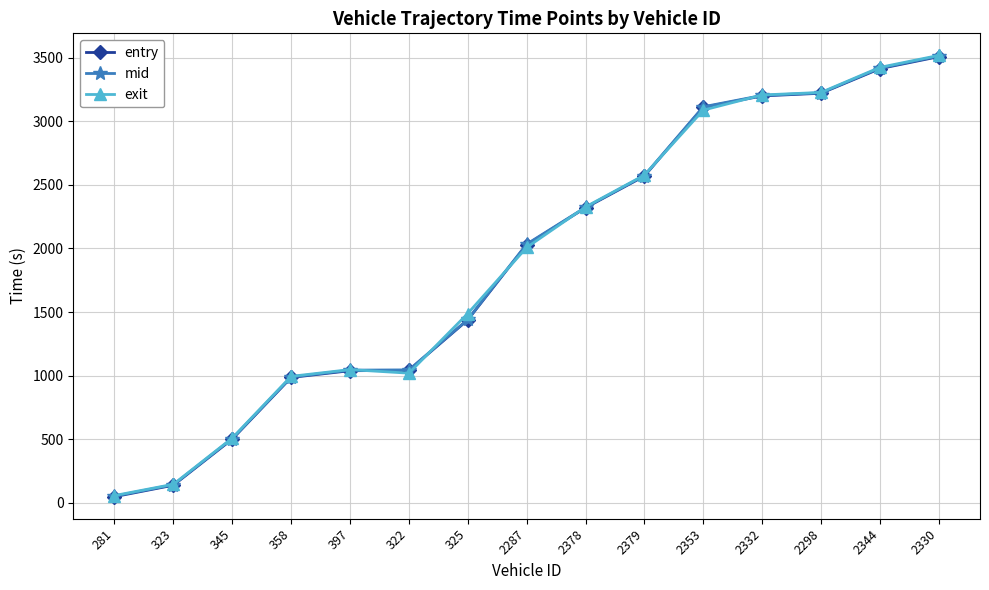

What is the label of the 13th point from the right?

345